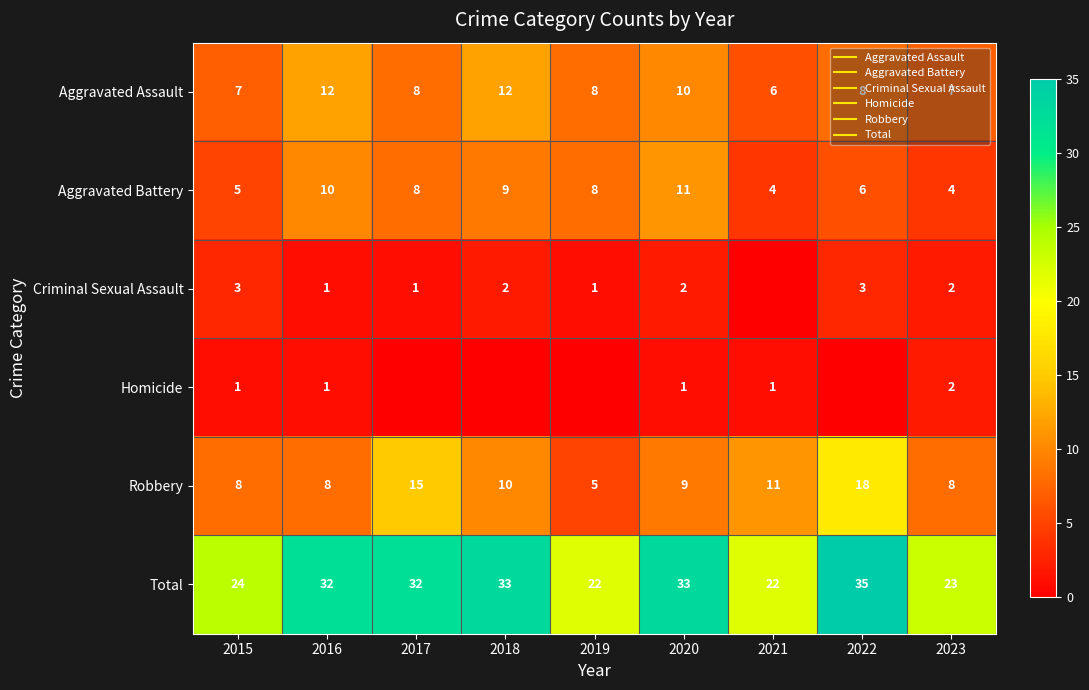

What is the sum of all Homicide values?

6